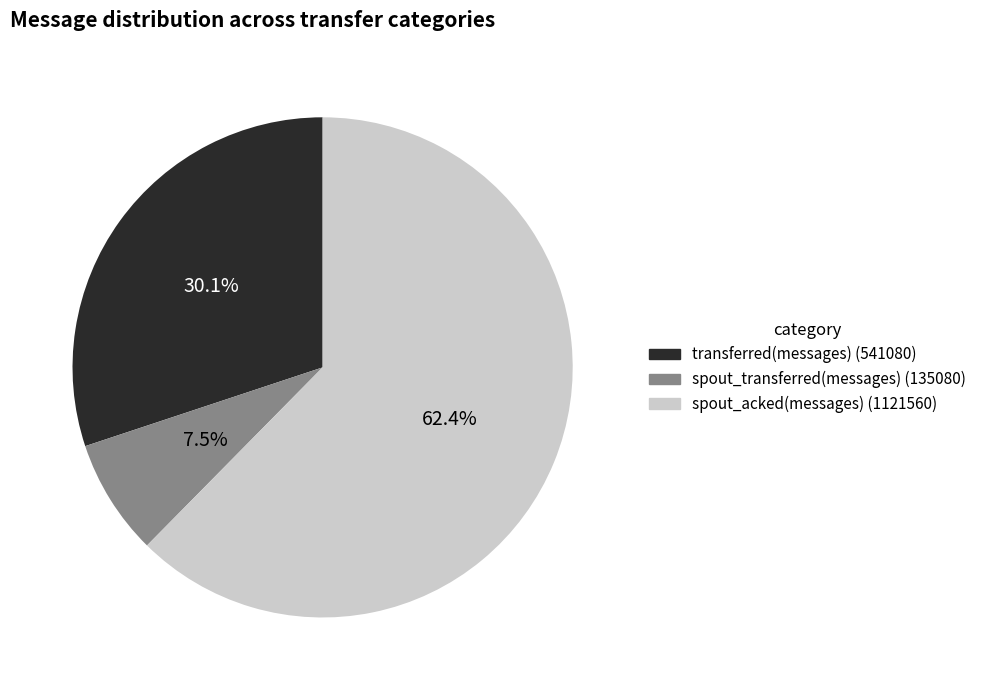

Does any single category account for the majority?

Yes